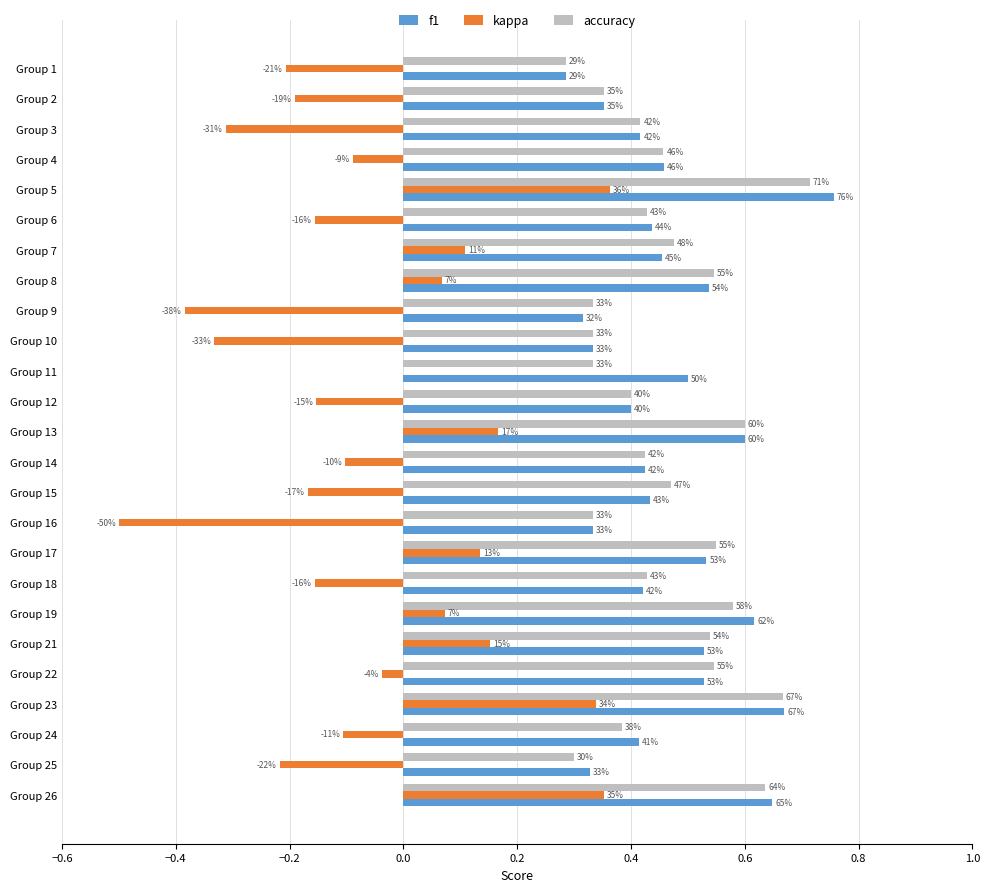

What are all the series names shown in the legend?

f1, kappa, accuracy